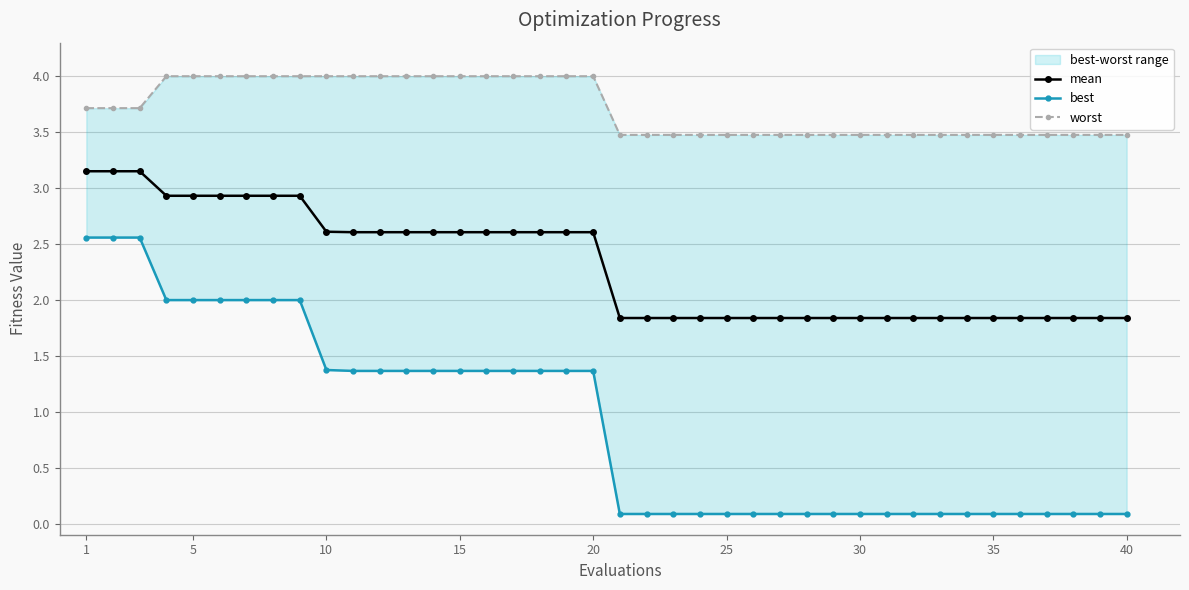

How many mean values are between 1 and 2?

20